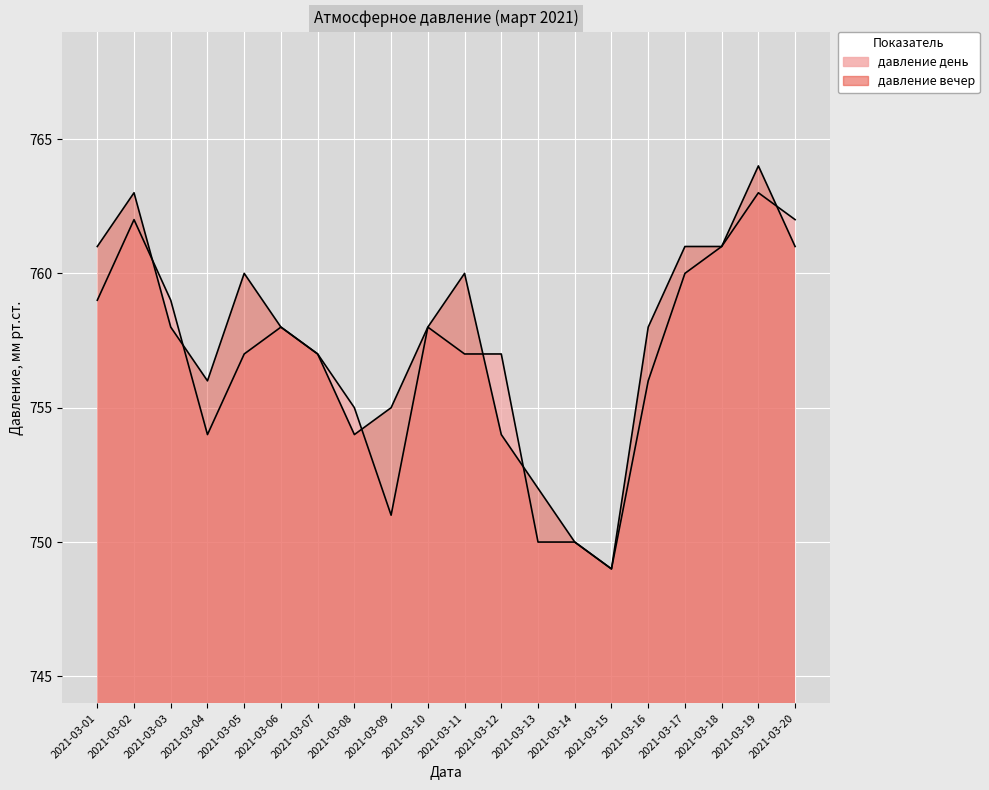

What is the value of the давление вечер point at the 13th from the left?

752